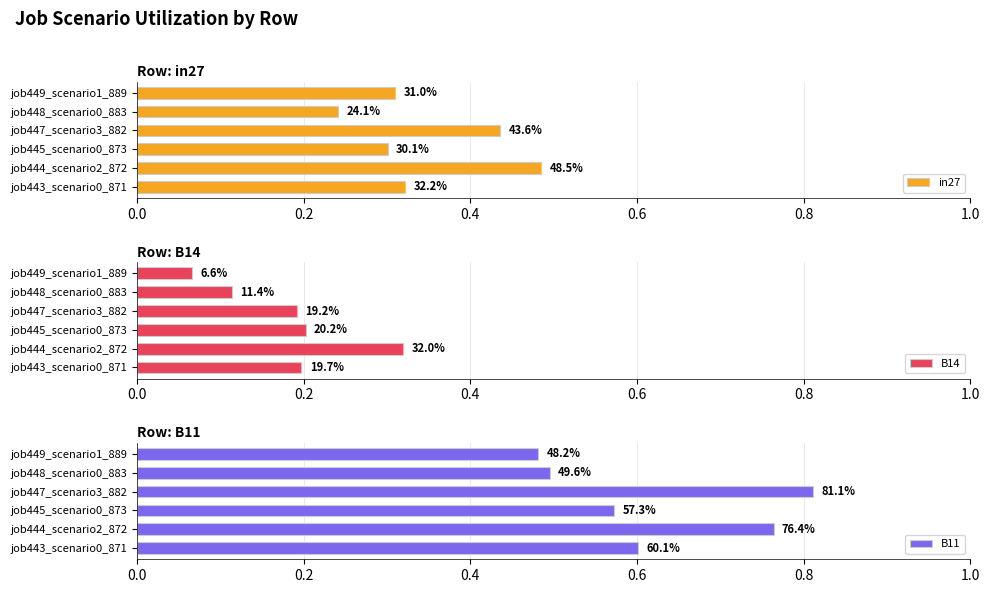

The value of B11 at job448_scenario0_883 is 0.8. True or false?

False